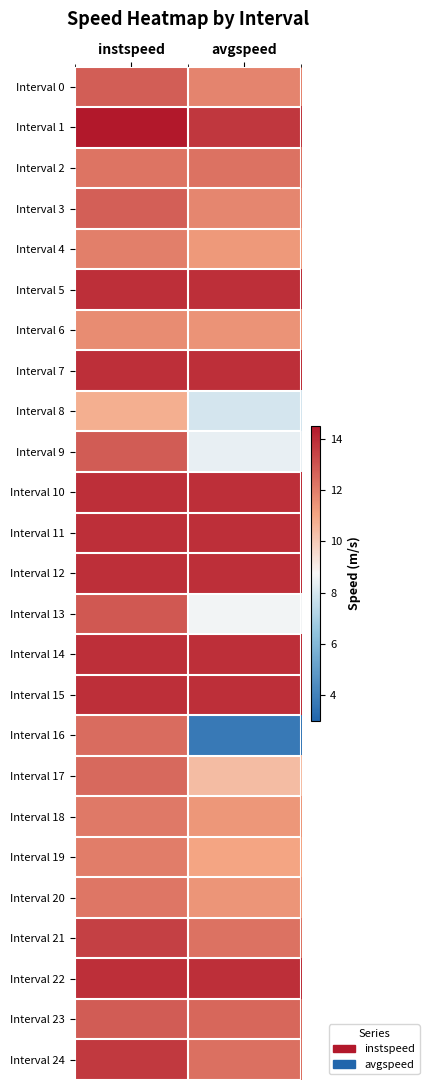

Reading left to right, what are all the values shown in this chart?

Interval 0: instspeed=12.8	avgspeed=11.8
Interval 1: instspeed=14.9	avgspeed=13.7
Interval 2: instspeed=12.3	avgspeed=12.3
Interval 3: instspeed=12.7	avgspeed=11.8
Interval 4: instspeed=12.0	avgspeed=11.3
Interval 5: instspeed=13.9	avgspeed=13.9
Interval 6: instspeed=11.6	avgspeed=11.5
Interval 7: instspeed=13.9	avgspeed=13.9
Interval 8: instspeed=10.8	avgspeed=8.0
Interval 9: instspeed=12.8	avgspeed=8.4
Interval 10: instspeed=13.9	avgspeed=13.9
Interval 11: instspeed=13.9	avgspeed=13.9
Interval 12: instspeed=13.9	avgspeed=13.9
Interval 13: instspeed=12.9	avgspeed=8.6
Interval 14: instspeed=13.9	avgspeed=13.9
Interval 15: instspeed=13.9	avgspeed=13.9
Interval 16: instspeed=12.4	avgspeed=3.7
Interval 17: instspeed=12.5	avgspeed=10.4
Interval 18: instspeed=12.1	avgspeed=11.4
Interval 19: instspeed=12.0	avgspeed=11.0
Interval 20: instspeed=12.2	avgspeed=11.4
Interval 21: instspeed=13.5	avgspeed=12.3
Interval 22: instspeed=13.9	avgspeed=13.9
Interval 23: instspeed=12.8	avgspeed=12.5
Interval 24: instspeed=13.6	avgspeed=12.3